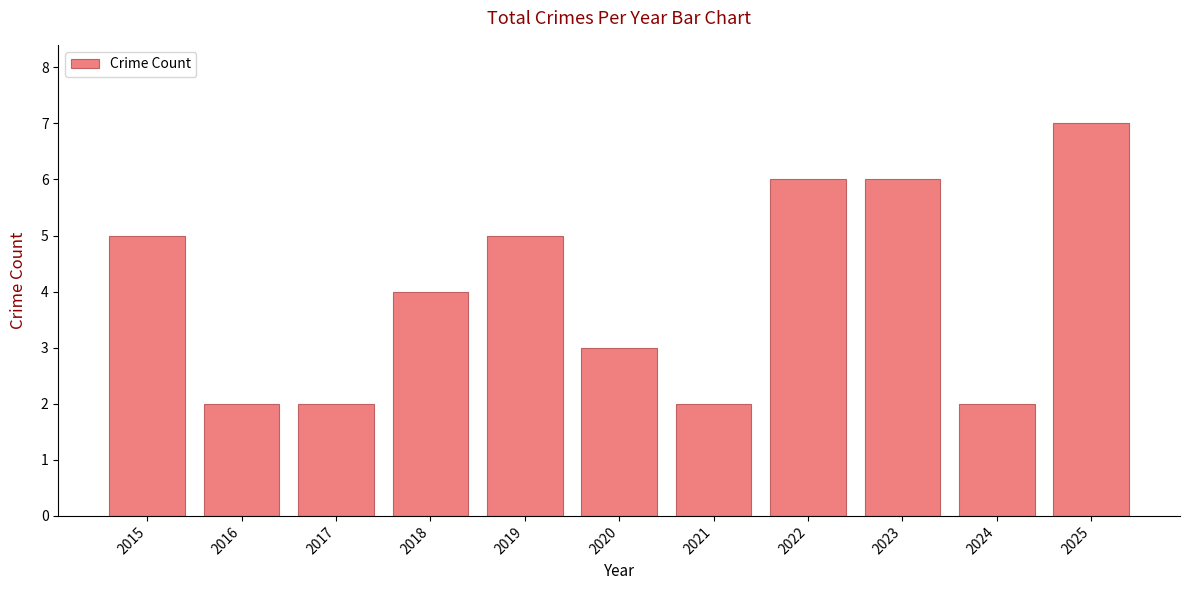

What is the difference between the maximum and minimum values?

5